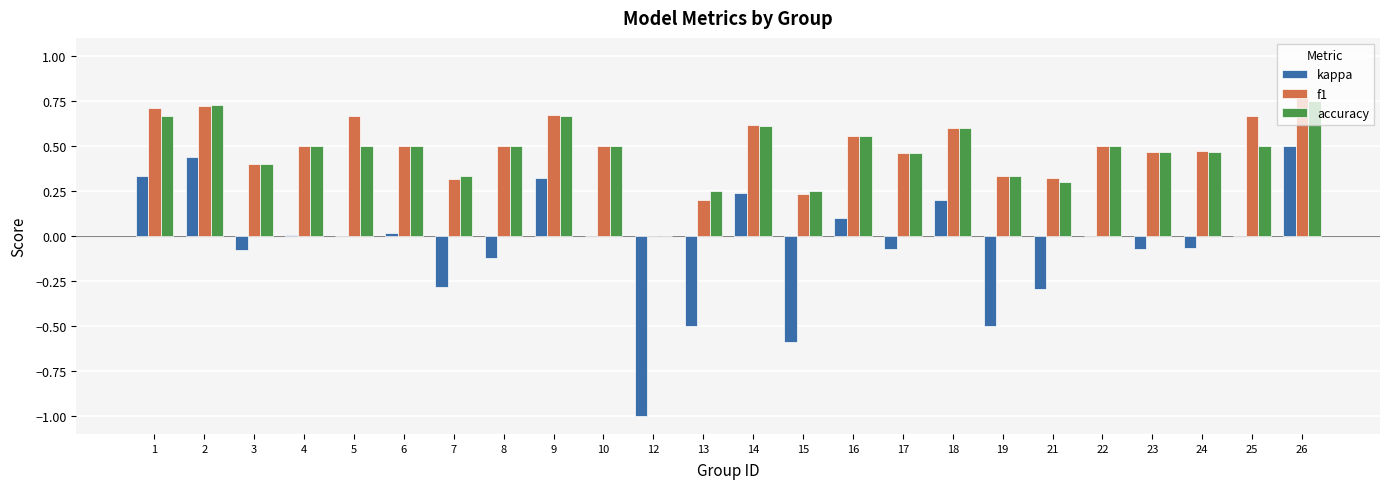

Between 15 and 18, which series saw the biggest shift?

kappa